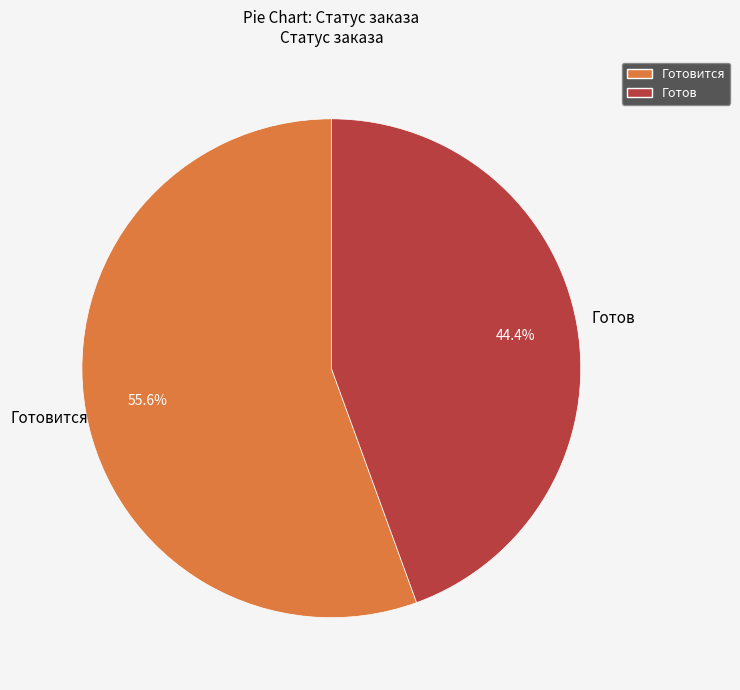

Between Готовится and Готов, which is larger?

Готовится